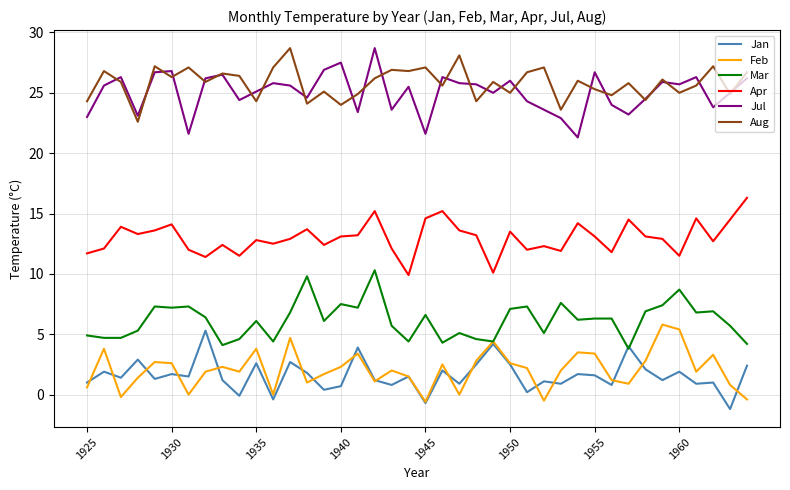

True or false: Jan and Apr intersect in this chart.

False